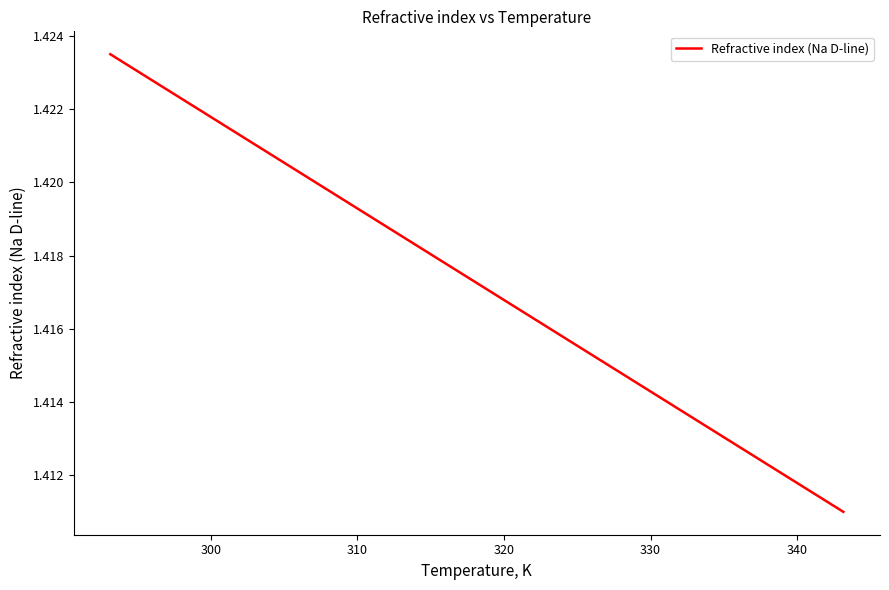

What is the sum of all values?

8.5